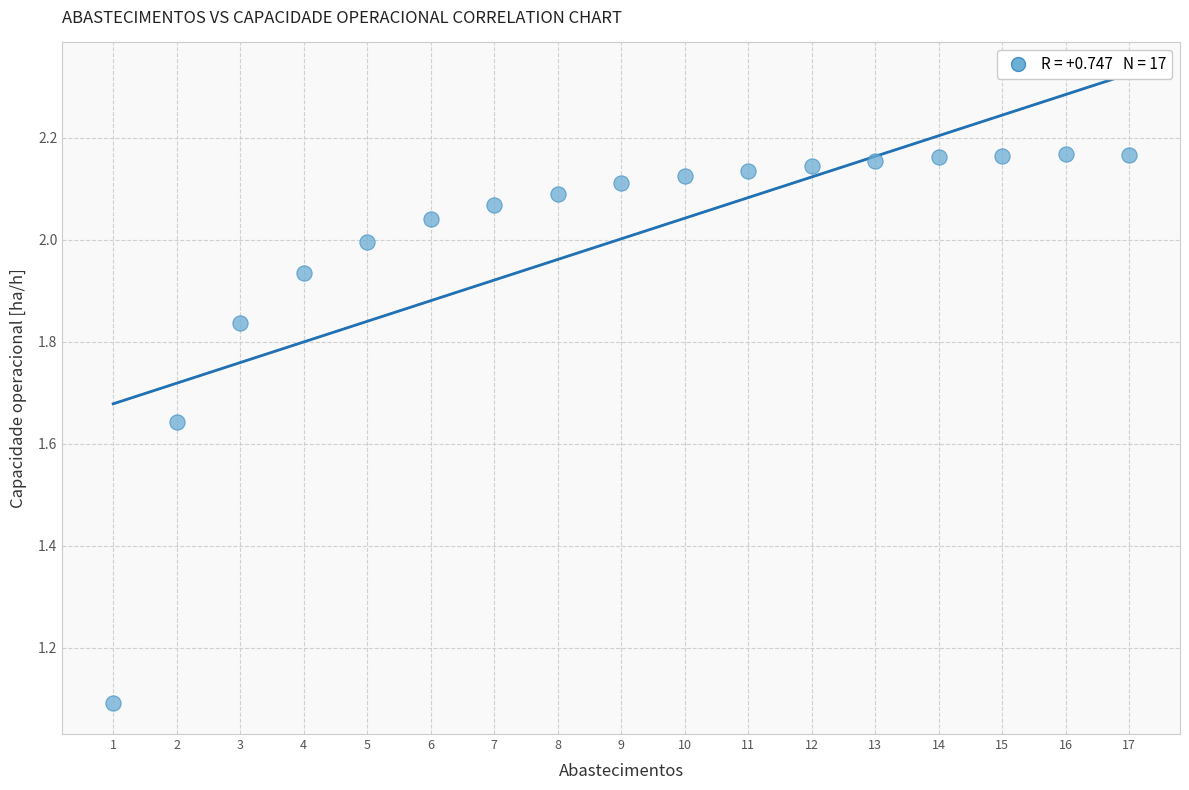

What is the range of Y values (max minus min)?

1.1